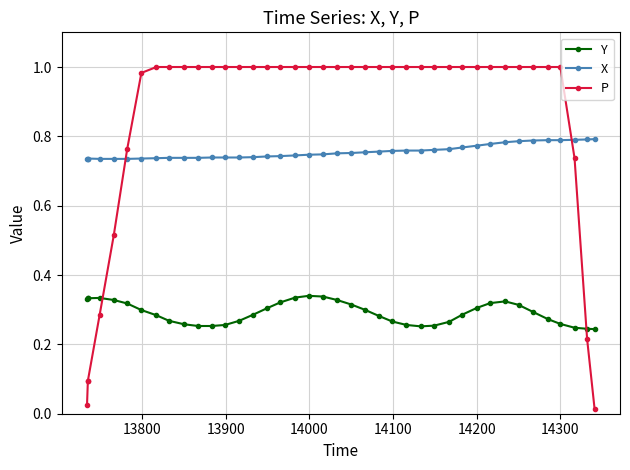

What are all the series names shown in the legend?

Y, X, P